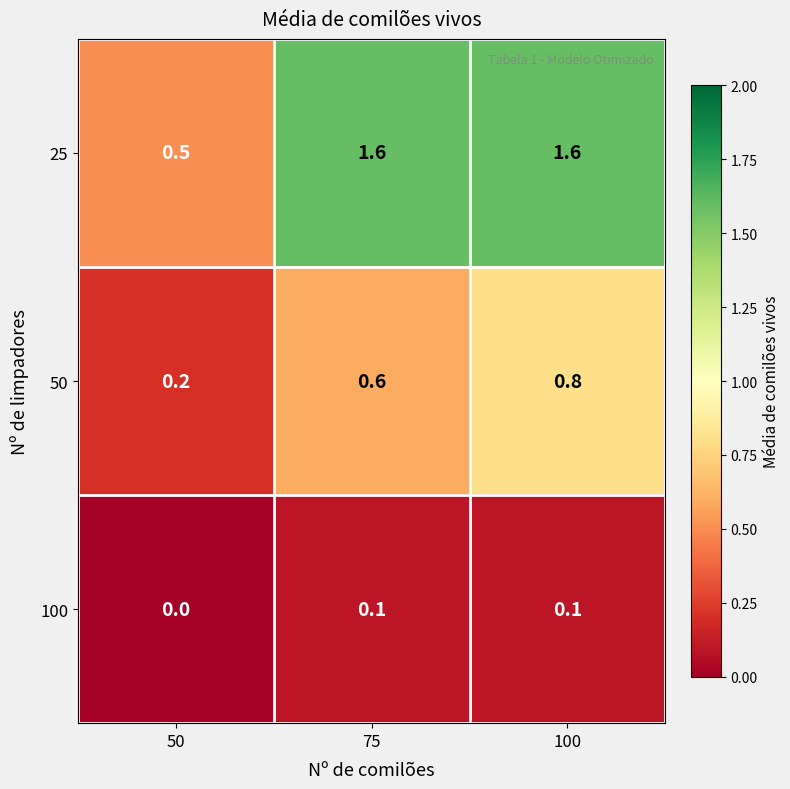

The 25 series shows 1.6 at 75. True or false?

True